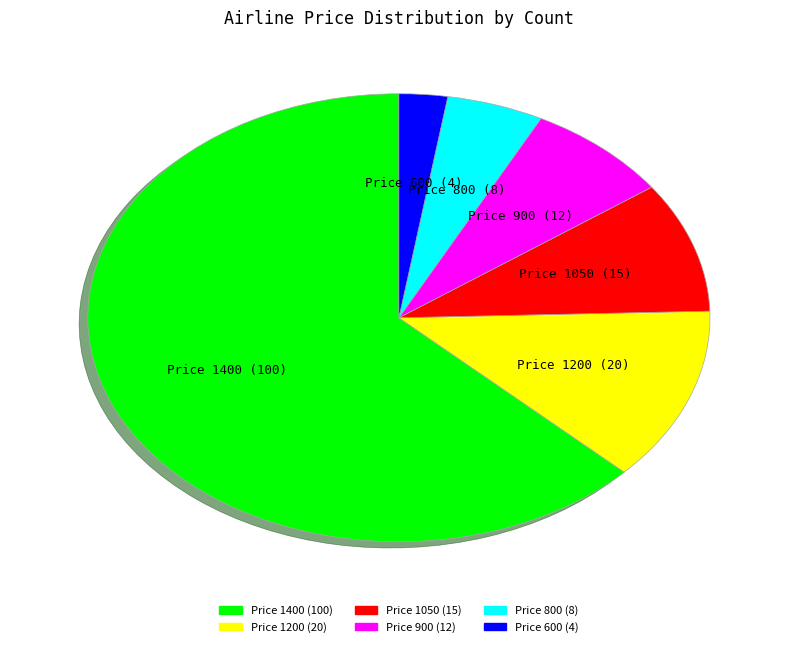

Which category has the biggest portion of the pie?

Price 1400